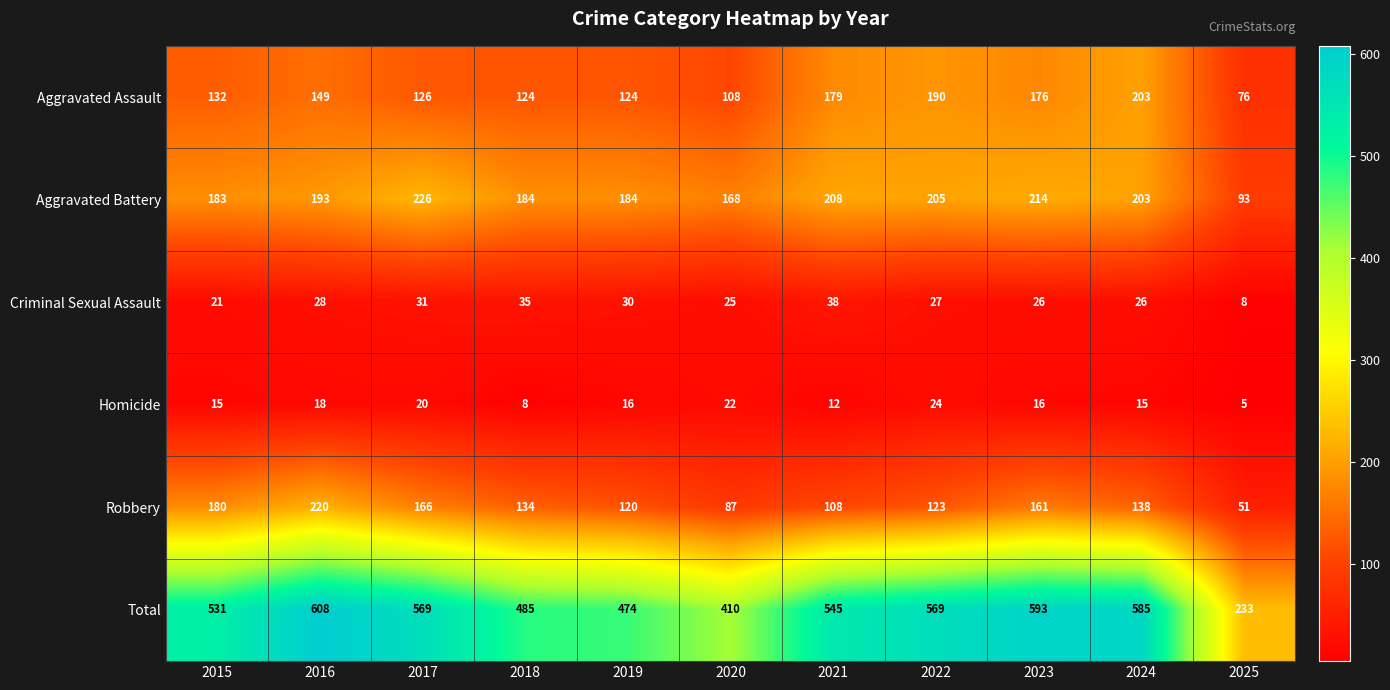

Which label corresponds to the largest value in the chart?

2016